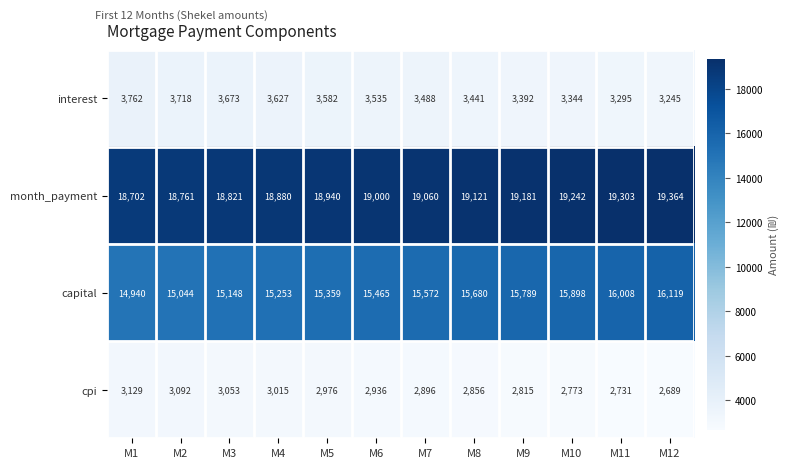

What is the difference between the maximum and minimum values in the cpi series?

440